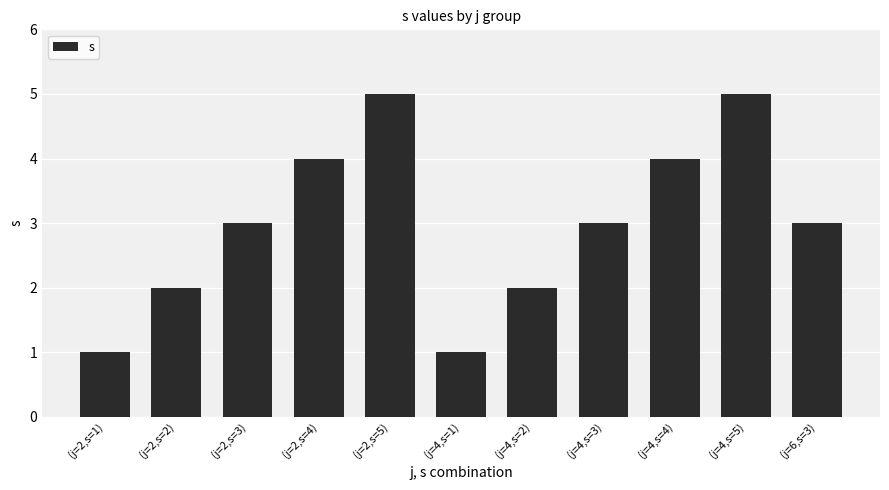

How many values are between 2 and 4?

7